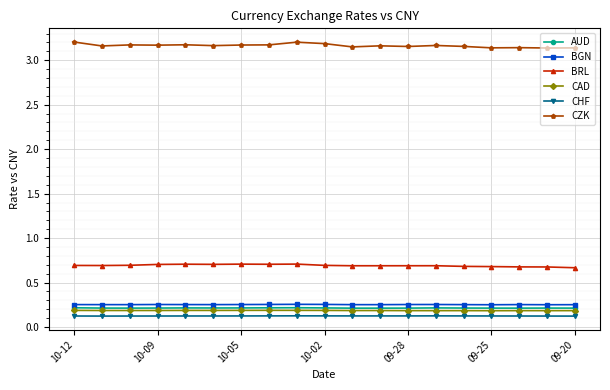

True or false: CHF has more than 0 points higher than both neighbors.

True